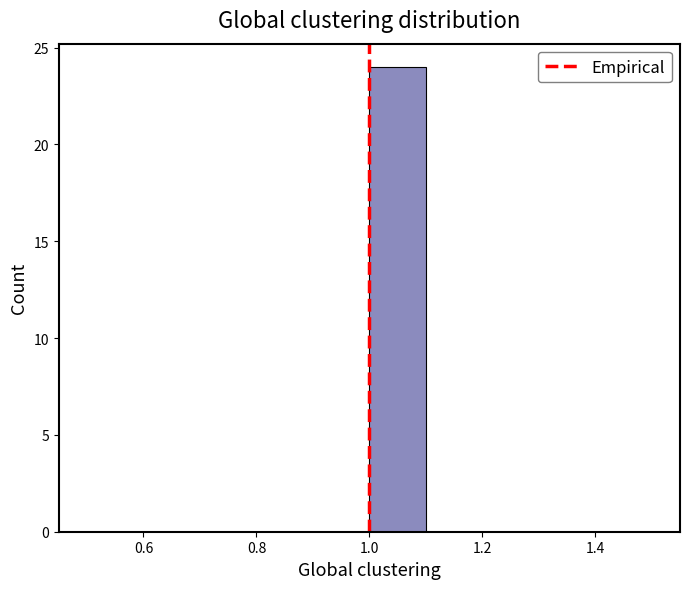

Reading left to right, transcribe this chart: for each bar, give the range it covers on the x-axis and its height. The values are not printed on the chart, so give them approximately, as read against the axis.

0.5 to 0.6: 0
0.6 to 0.7: 0
0.7 to 0.8: 0
0.8 to 0.9: 0
0.9 to 1.0: 0
1.0 to 1.1: 24
1.1 to 1.2: 0
1.2 to 1.3: 0
1.3 to 1.4: 0
1.4 to 1.5: 0